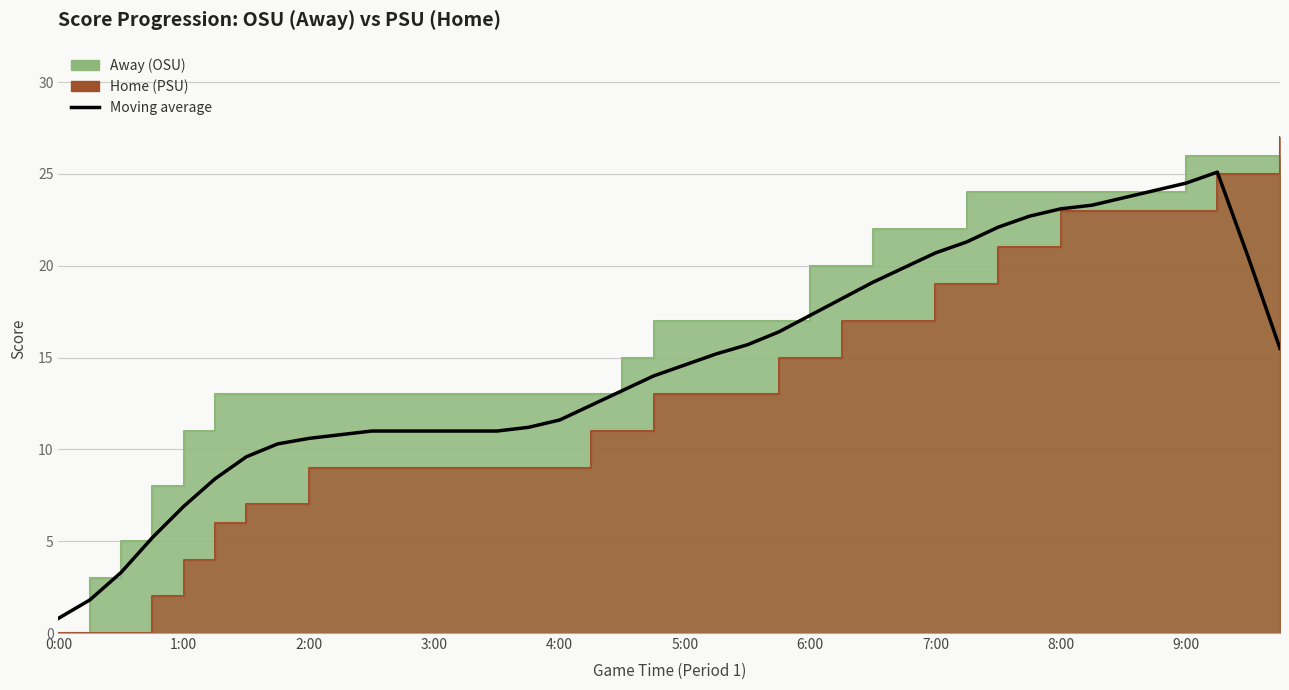

The value at 7:00 is 7.2. True or false?

False